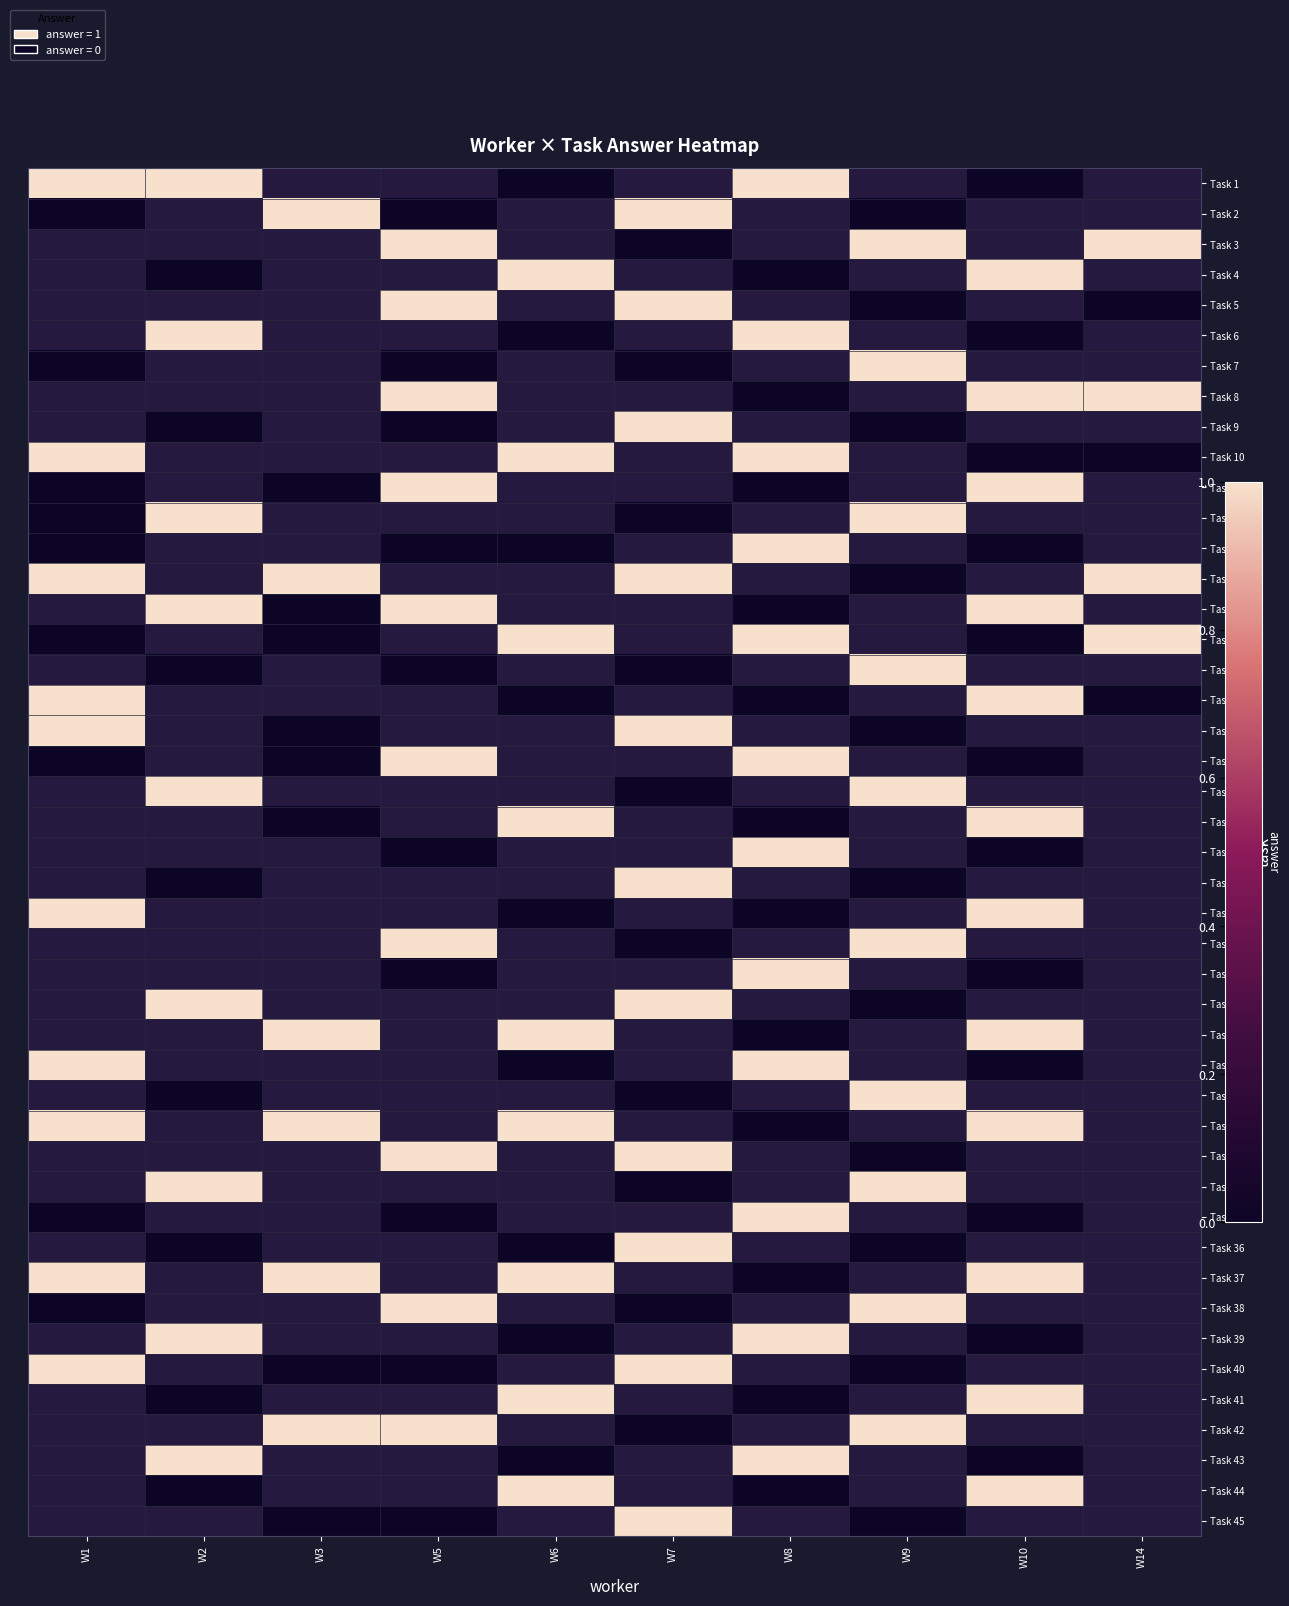

Rank the series at 40 from lowest to highest value.

3, 14, 2, 5, 6, 8, 9, 10, 1, 7